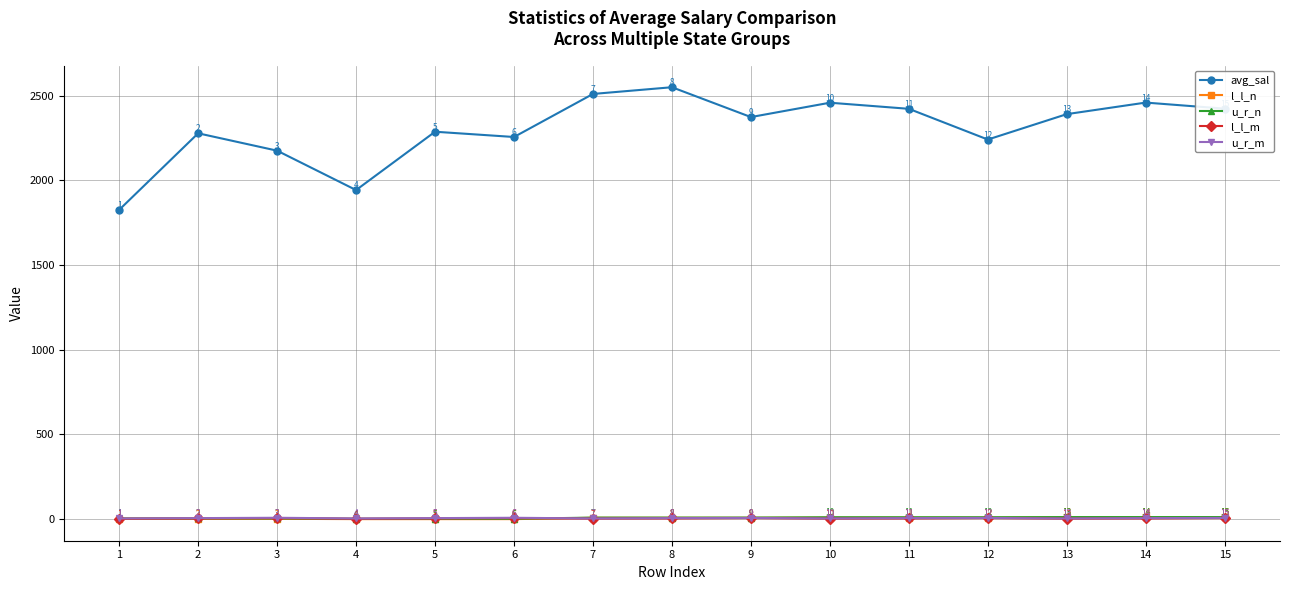

Which category has the highest value across all series?

8